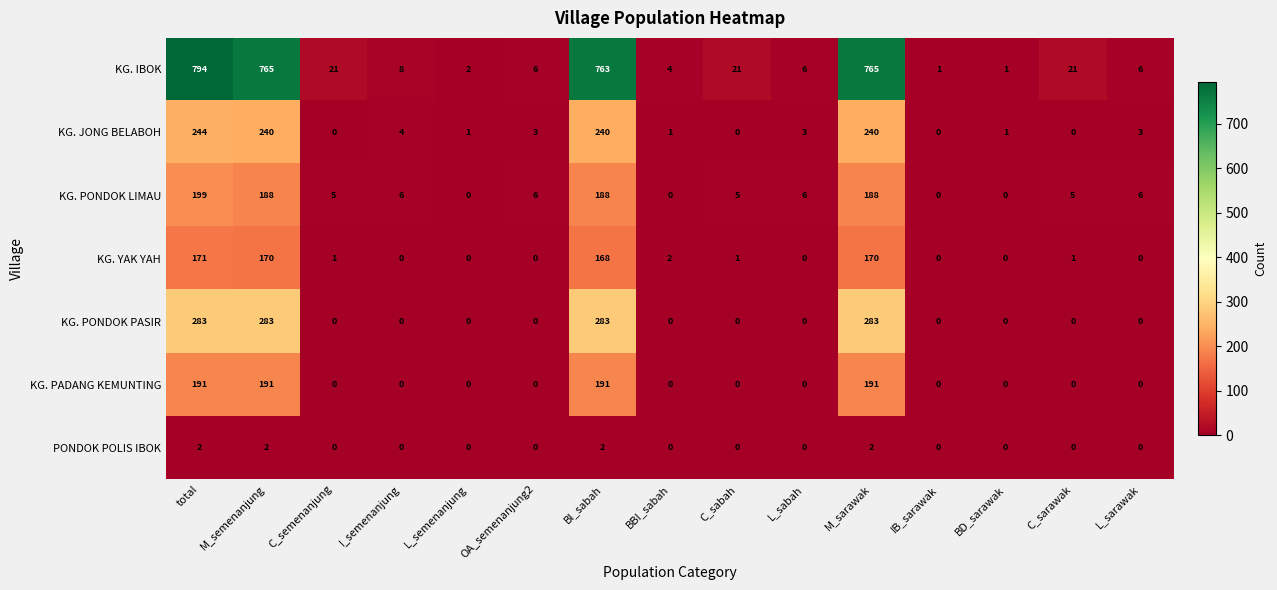

What is the sum of all PONDOK POLIS IBOK values?

8